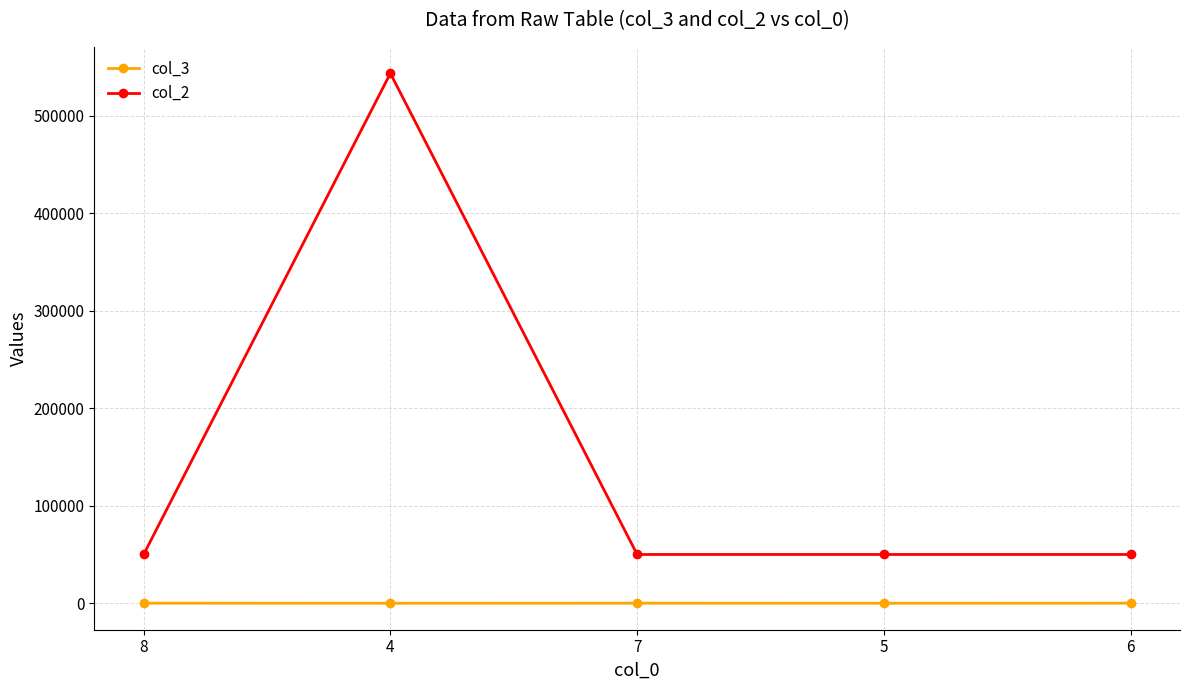

At which category is the sum across all series the highest?

4